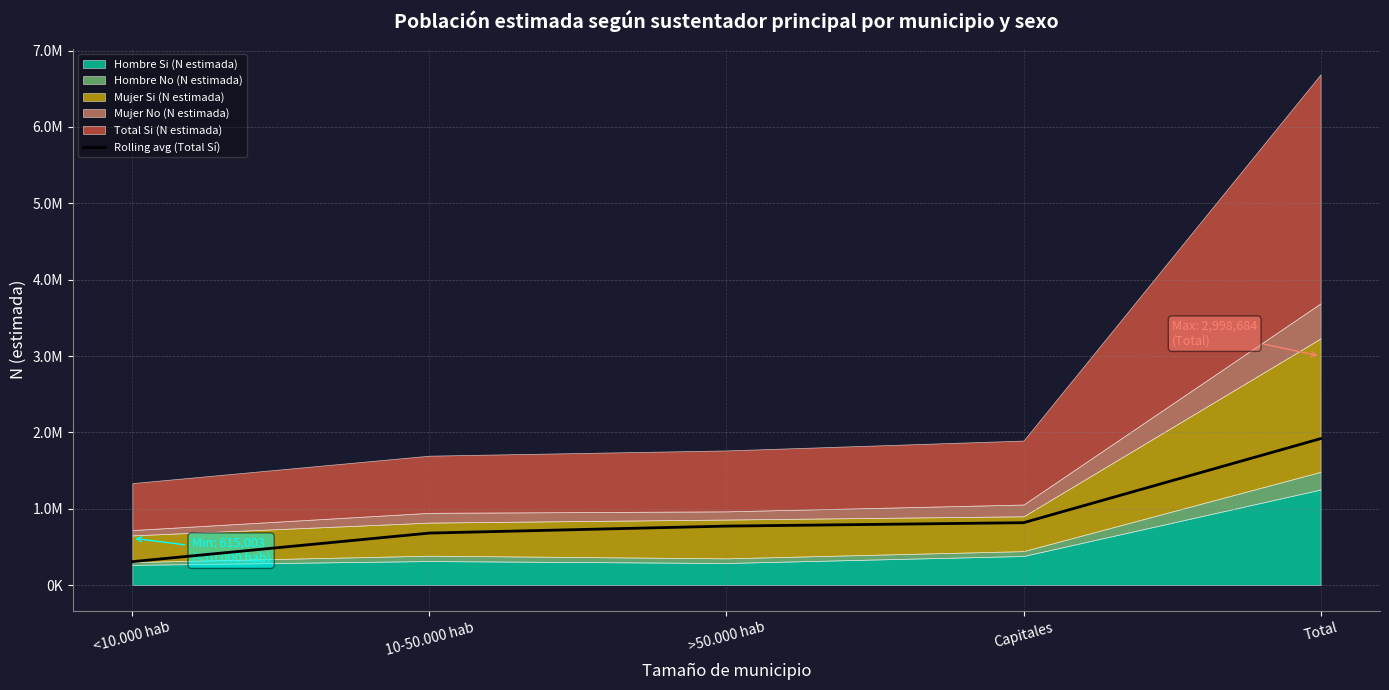

List the labels in order of value, largest first.

Total, Capitales, >50.000 hab, 10-50.000 hab, <10.000 hab